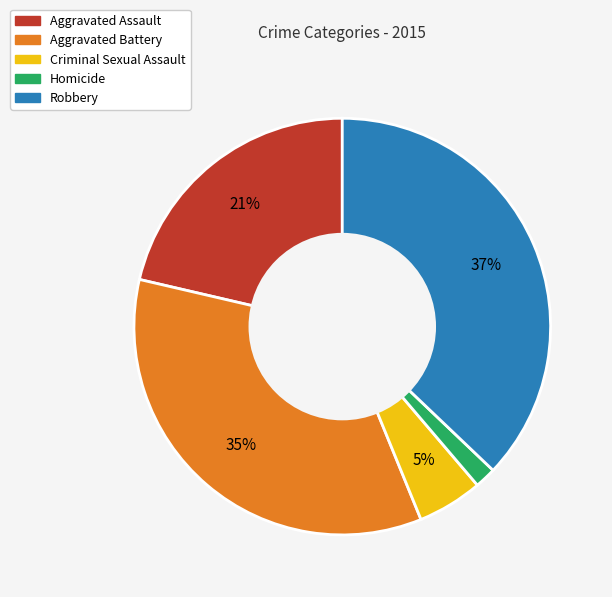

True or false: Homicide accounts for 2% of the total.

True